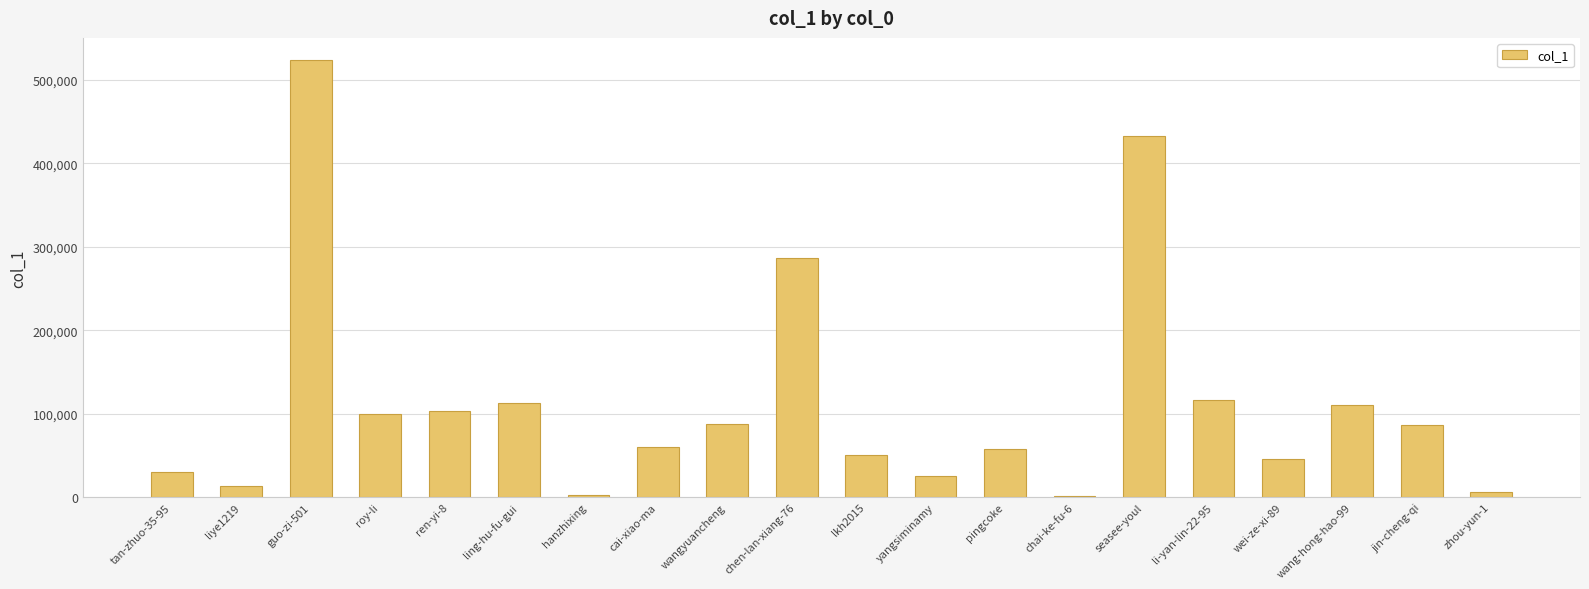

Is it true that the value at wei-ze-xi-89 is 46016?

True